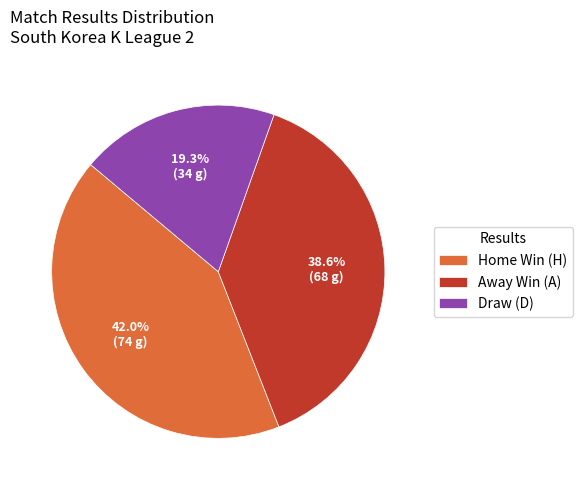

Rank the categories by value from lowest to highest.

Draw (D), Away Win (A), Home Win (H)